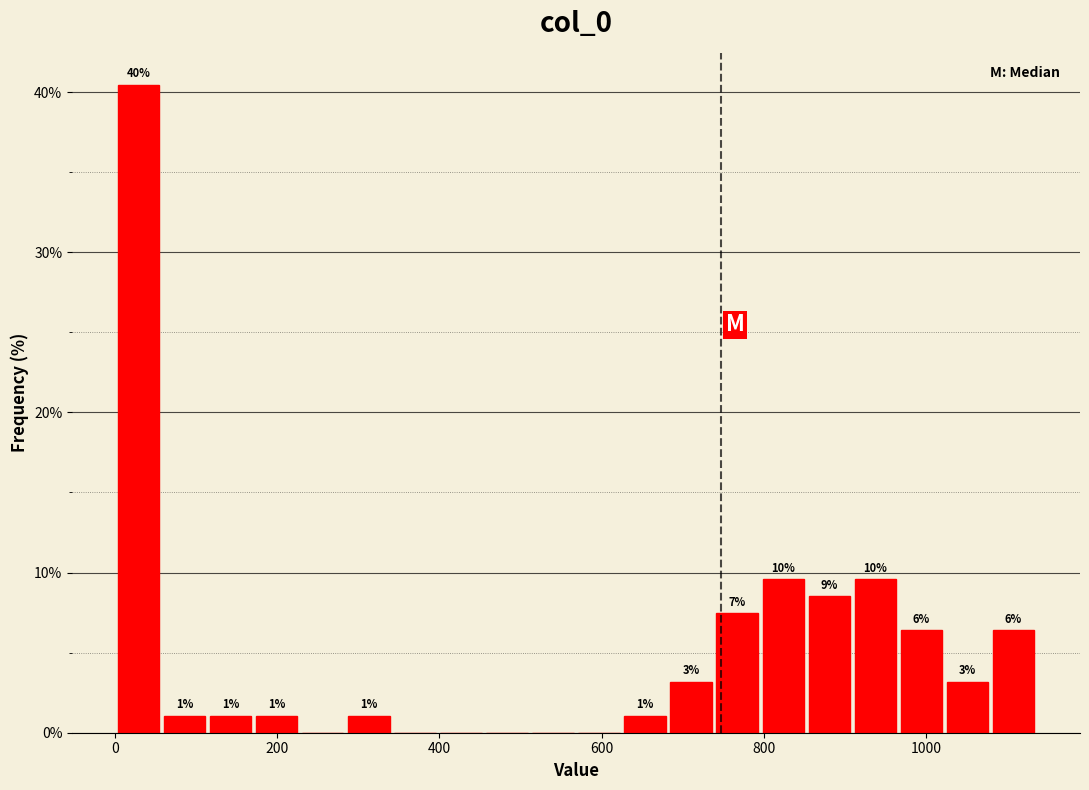

Read against the x-axis, roughly where is the centre of the tallest bar?

20